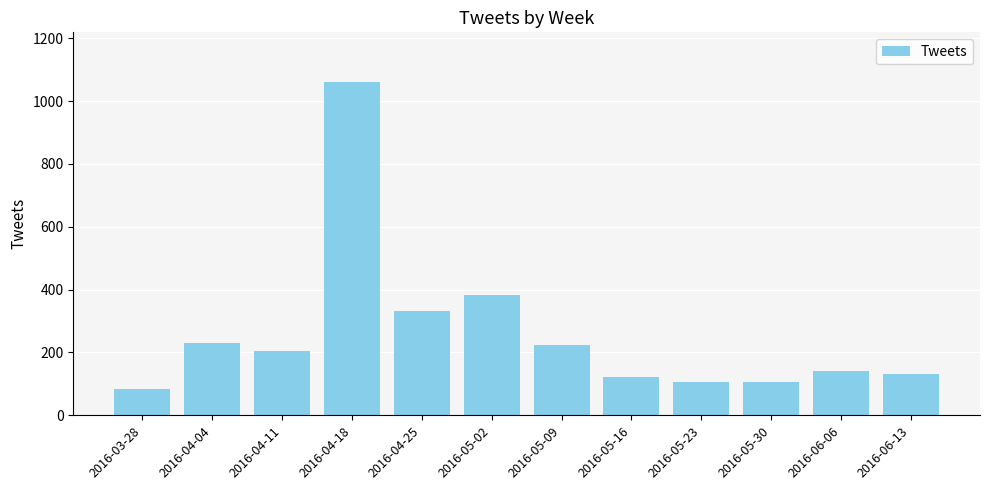

What is the greatest value displayed?

1060